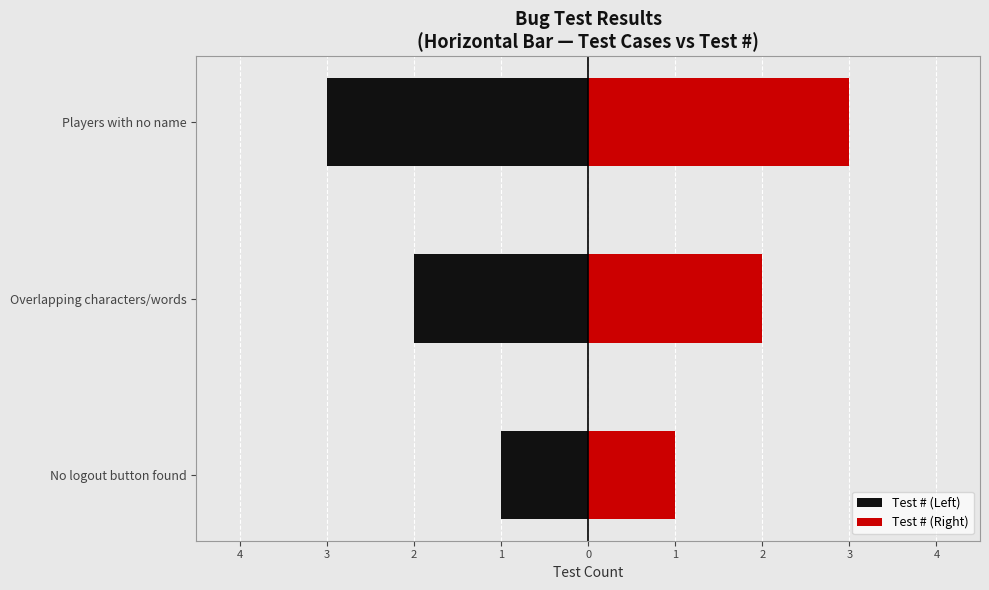

Rank the series at No logout button found from lowest to highest value.

Test # (Left), Test # (Right)